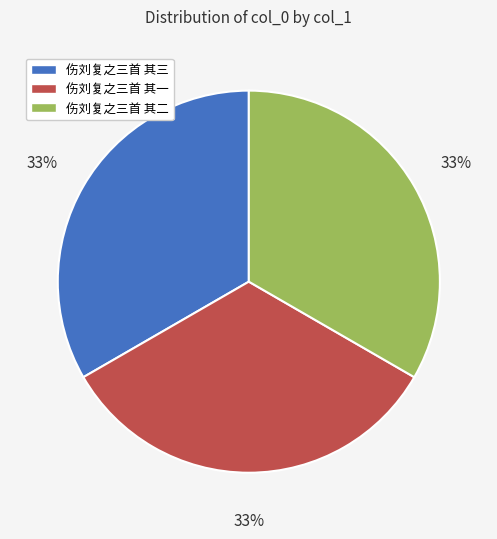

Does any single category account for the majority?

No